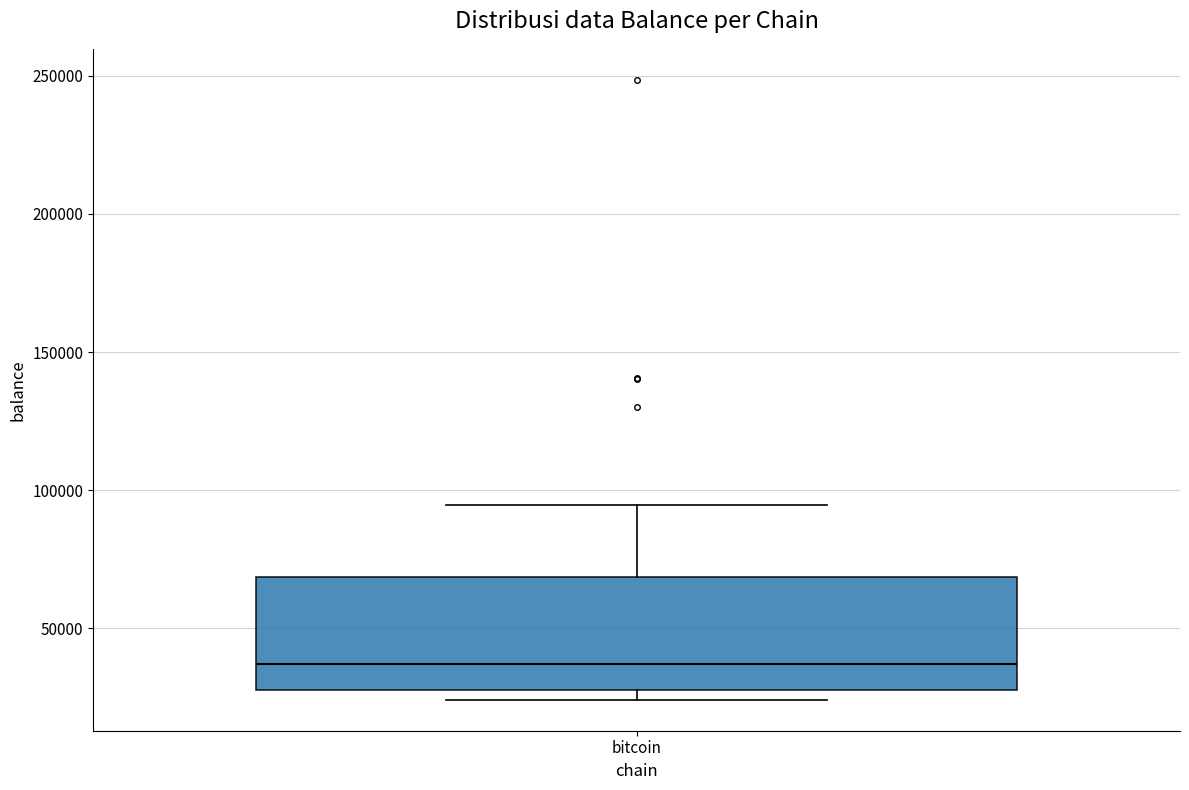

Transcribe this box plot: give where the median line is, the range the box spans, and where the two whiskers end, as read against the y-axis. The values are not printed on the chart, so give them approximately, as read against the axis.

median 35000, box 30000 to 70000, whiskers 25000 to 95000